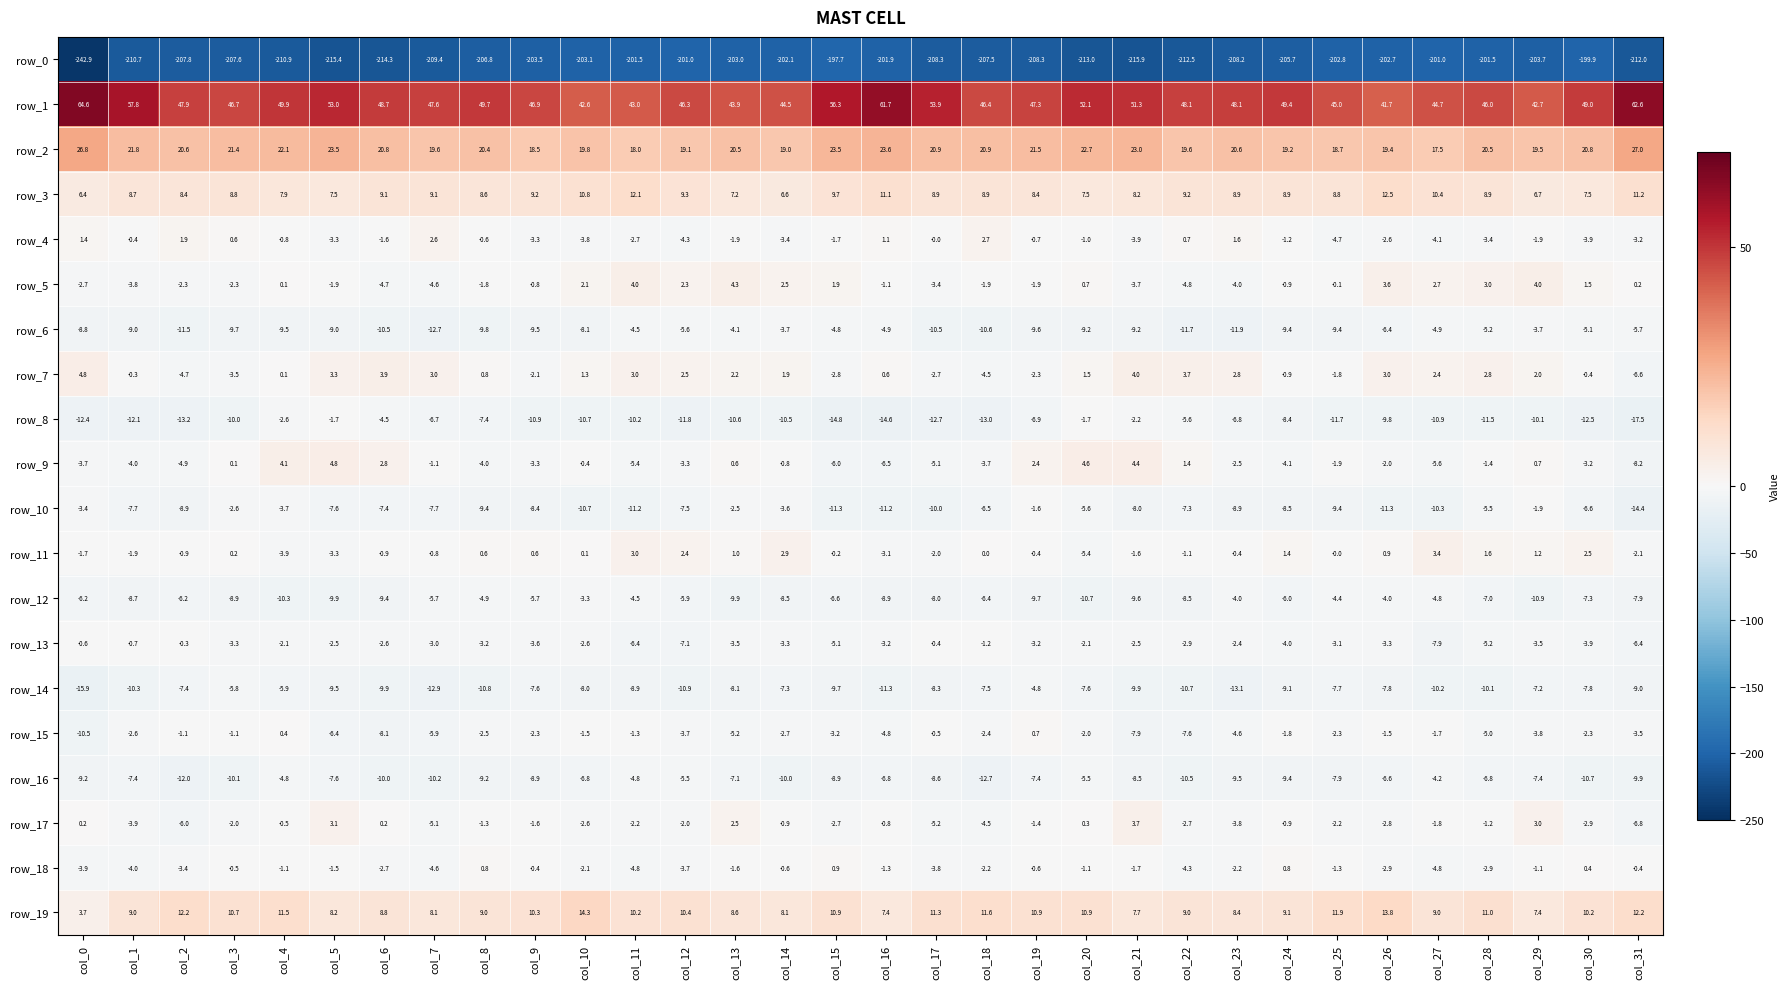

Is the value of row_11 at col_3 greater than the value of row_9 at col_11?

Yes